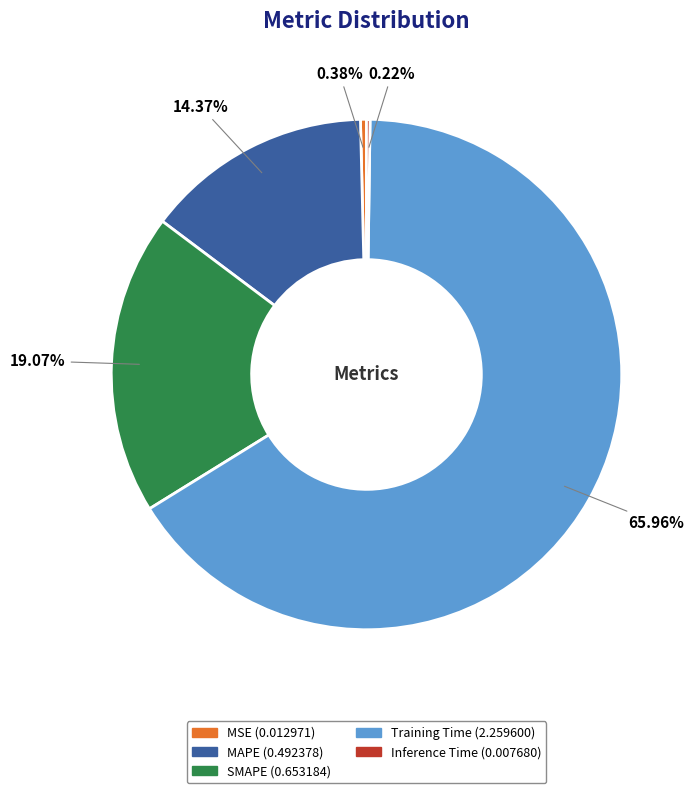

To the nearest percent, what portion does Training Time represent?

66%